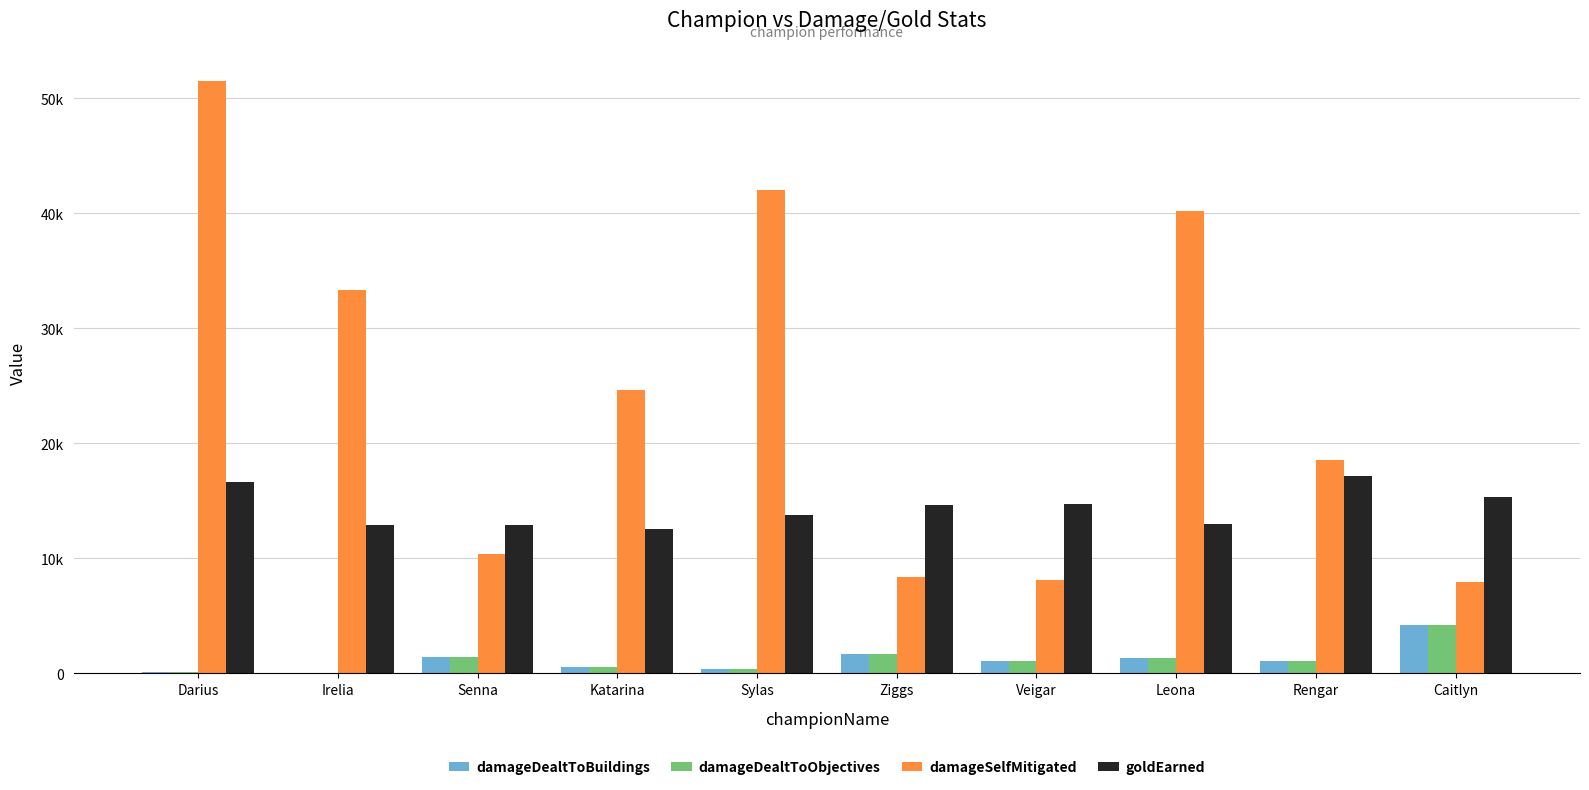

Reading right to left, extract all data points from this chart.

damageDealtToBuildings: 4227	1062	1308	1078	1655	416	573	1439	0	146
damageDealtToObjectives: 4227	1062	1308	1078	1655	416	573	1439	0	146
damageSelfMitigated: 7914	18515	40202	8096	8418	42073	24660	10335	33340	51520
goldEarned: 15331	17194	13003	14726	14629	13739	12550	12879	12872	16608